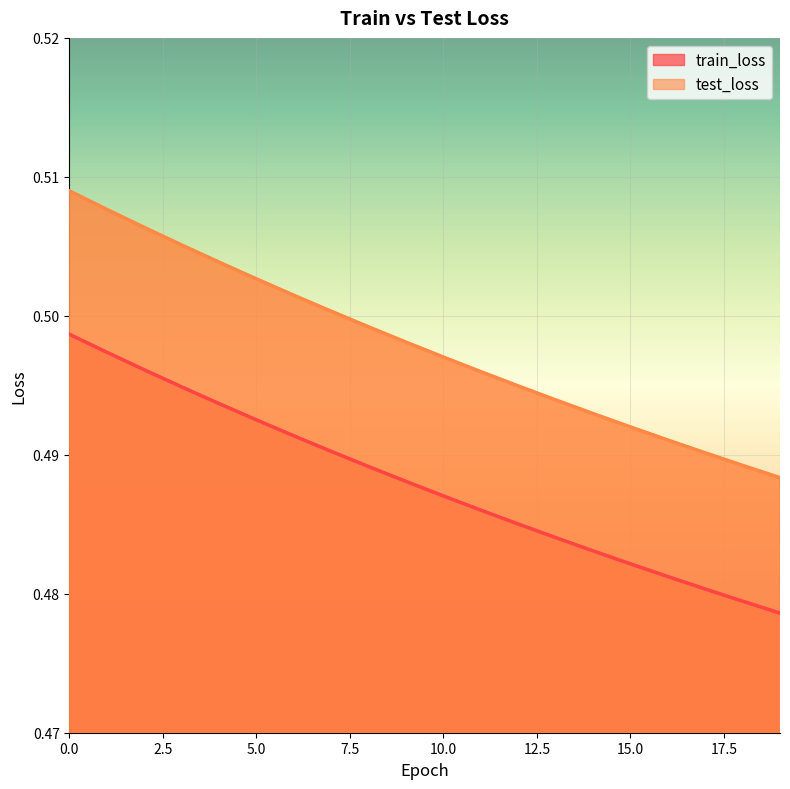

Which series has the largest range (max minus min)?

test_loss